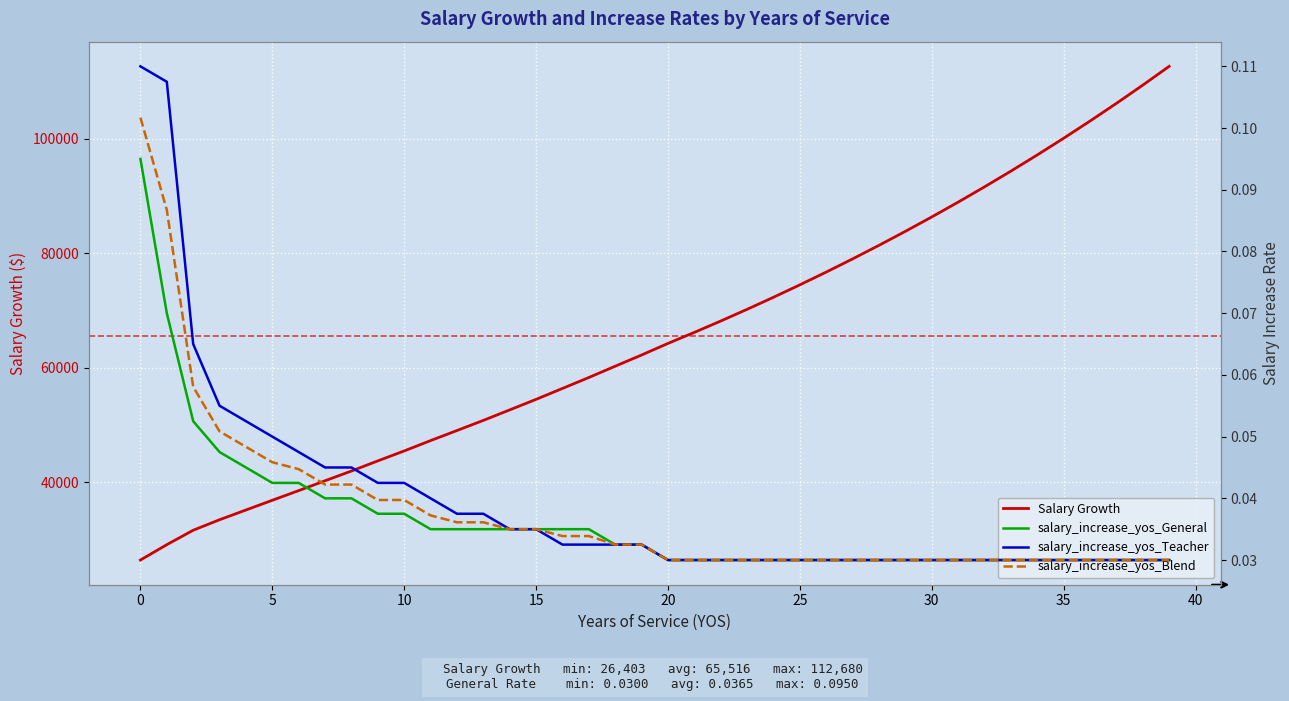

Reading left to right, transcribe all the data shown in this chart.

Salary Growth: 26402.9	29087.9	31610.8	33446.7	35147.4	36846.7	38536.0	40259.8	41960.0	43732.0	45469.6	47276.2	49036.3	50807.3	52642.2	54484.7	56391.7	58302.5	60278.0	62237.0	64259.7	66187.5	68173.2	70218.4	72324.9	74494.7	76729.5	79031.4	81402.3	83844.4	86359.7	88950.5	91619.0	94367.6	97198.6	100114.6	103118.0	106211.6	109397.9	112679.8
salary_increase_yos_General: 0.1	0.1	0.1	0.0	0.0	0.0	0.0	0.0	0.0	0.0	0.0	0.0	0.0	0.0	0.0	0.0	0.0	0.0	0.0	0.0	0.0	0.0	0.0	0.0	0.0	0.0	0.0	0.0	0.0	0.0	0.0	0.0	0.0	0.0	0.0	0.0	0.0	0.0	0.0	0.0
salary_increase_yos_Teacher: 0.1	0.1	0.1	0.1	0.1	0.1	0.0	0.0	0.0	0.0	0.0	0.0	0.0	0.0	0.0	0.0	0.0	0.0	0.0	0.0	0.0	0.0	0.0	0.0	0.0	0.0	0.0	0.0	0.0	0.0	0.0	0.0	0.0	0.0	0.0	0.0	0.0	0.0	0.0	0.0
salary_increase_yos_Blend: 0.1	0.1	0.1	0.1	0.0	0.0	0.0	0.0	0.0	0.0	0.0	0.0	0.0	0.0	0.0	0.0	0.0	0.0	0.0	0.0	0.0	0.0	0.0	0.0	0.0	0.0	0.0	0.0	0.0	0.0	0.0	0.0	0.0	0.0	0.0	0.0	0.0	0.0	0.0	0.0